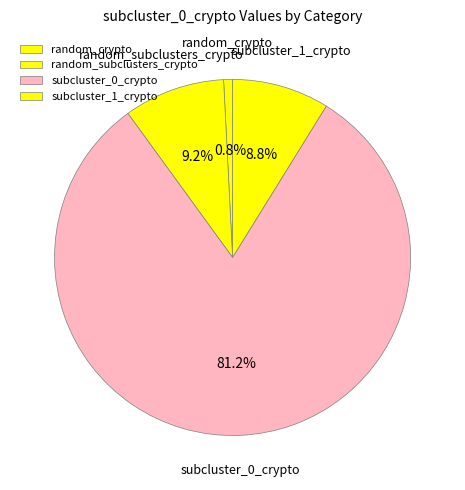

Which slice is the smallest?

random_crypto